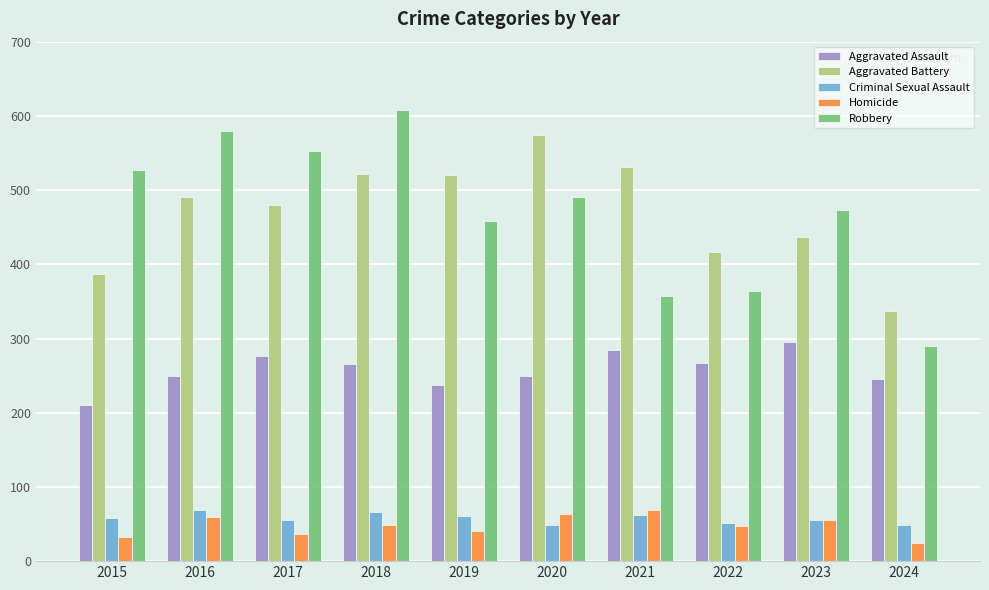

Between 2018 and 2021, which series saw the biggest shift?

Robbery